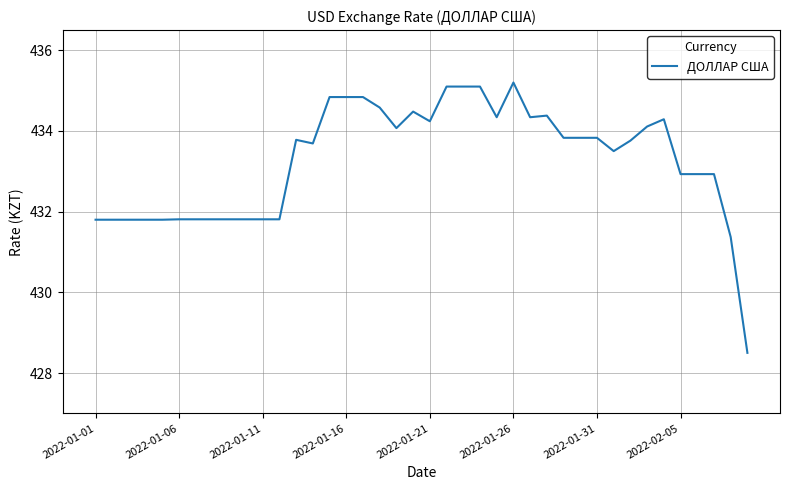

What is the minimum value shown in the chart?

428.5